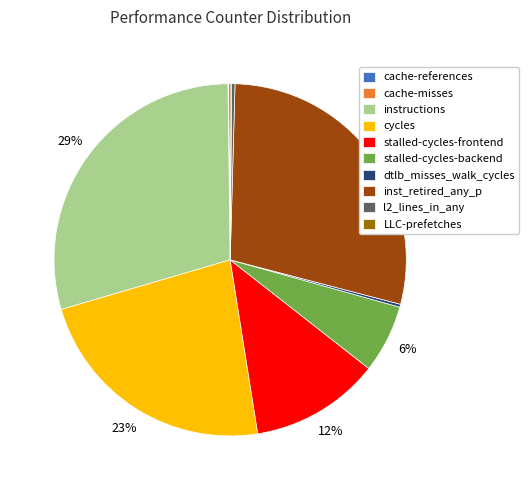

Does stalled-cycles-backend account for over 50% of the chart?

No